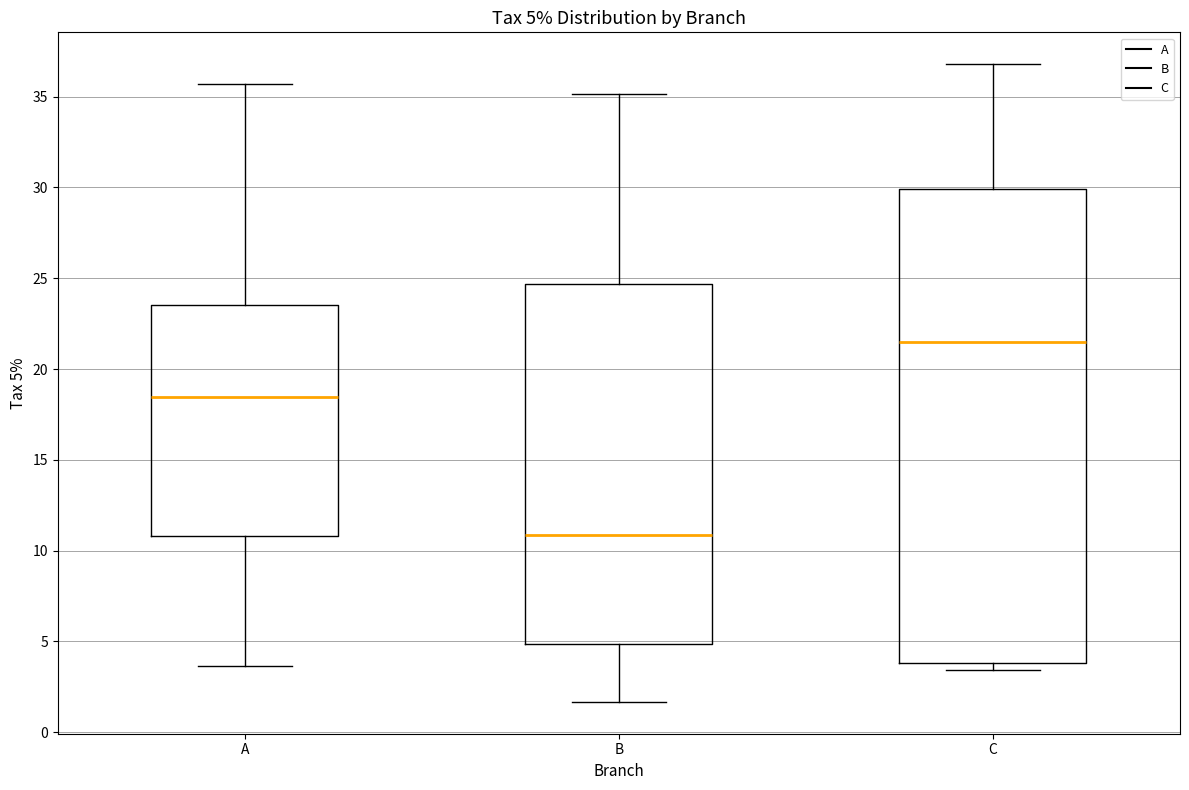

Which box has the highest median line?

C